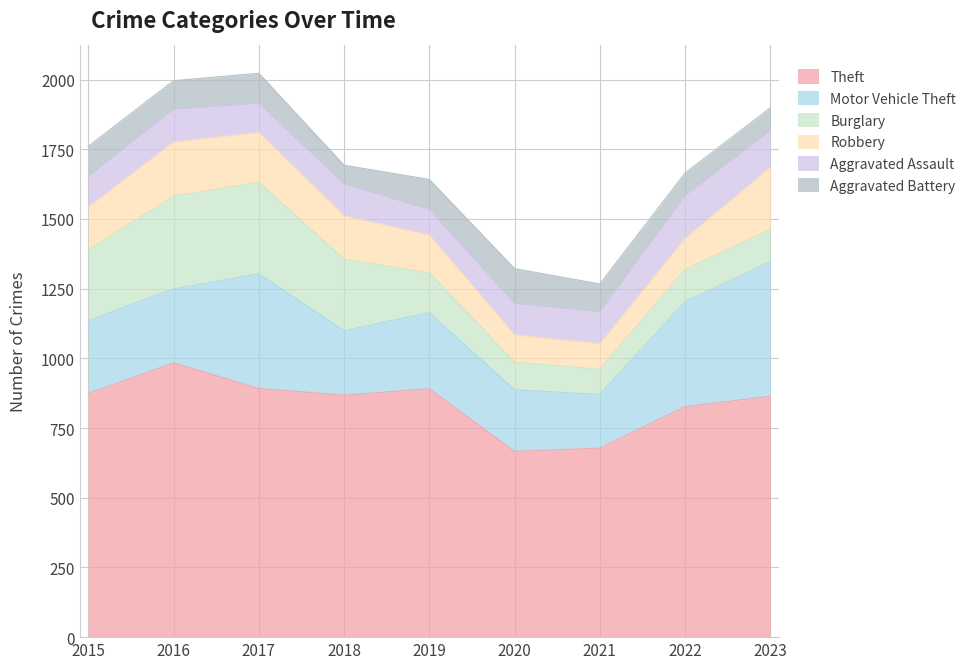

Rank the series at 2017 from lowest to highest value.

Aggravated Assault, Aggravated Battery, Robbery, Burglary, Motor Vehicle Theft, Theft